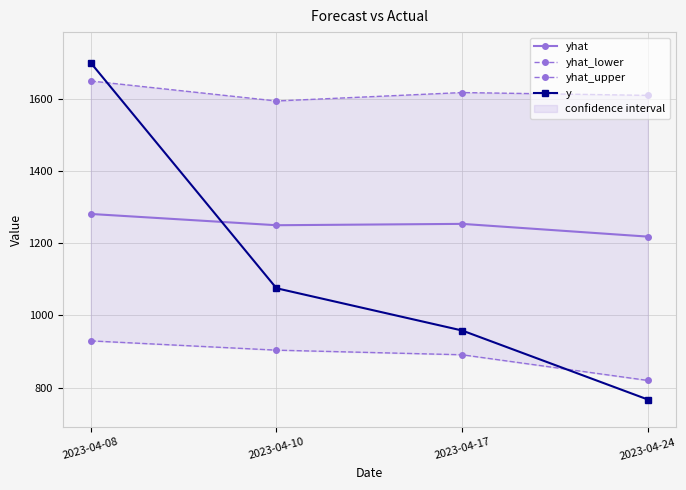

The yhat_lower series shows 929.3 at 2023-04-08. True or false?

True